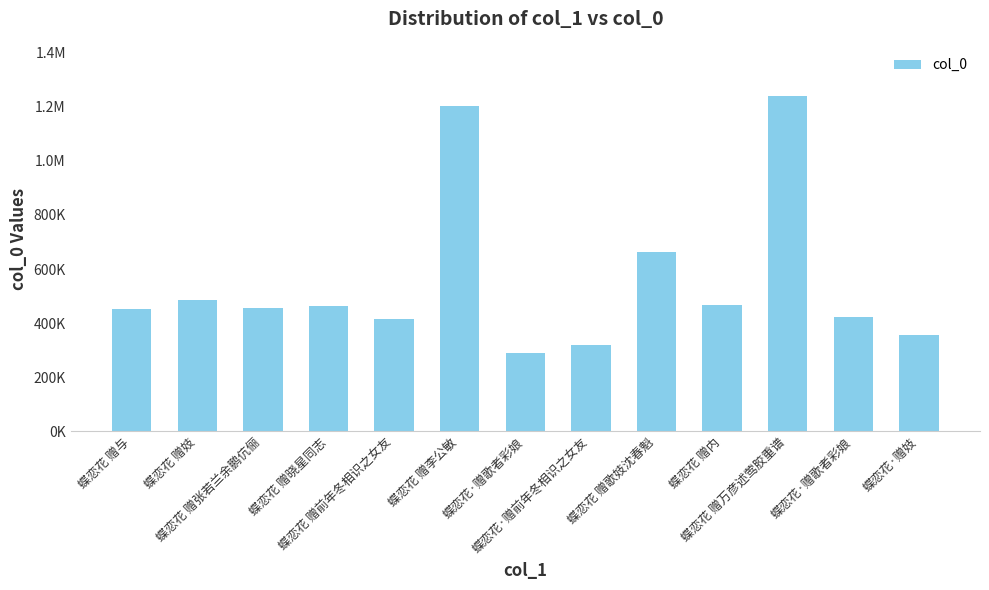

True or false: the data shows 174452 at 蝶恋花 赠与.

False